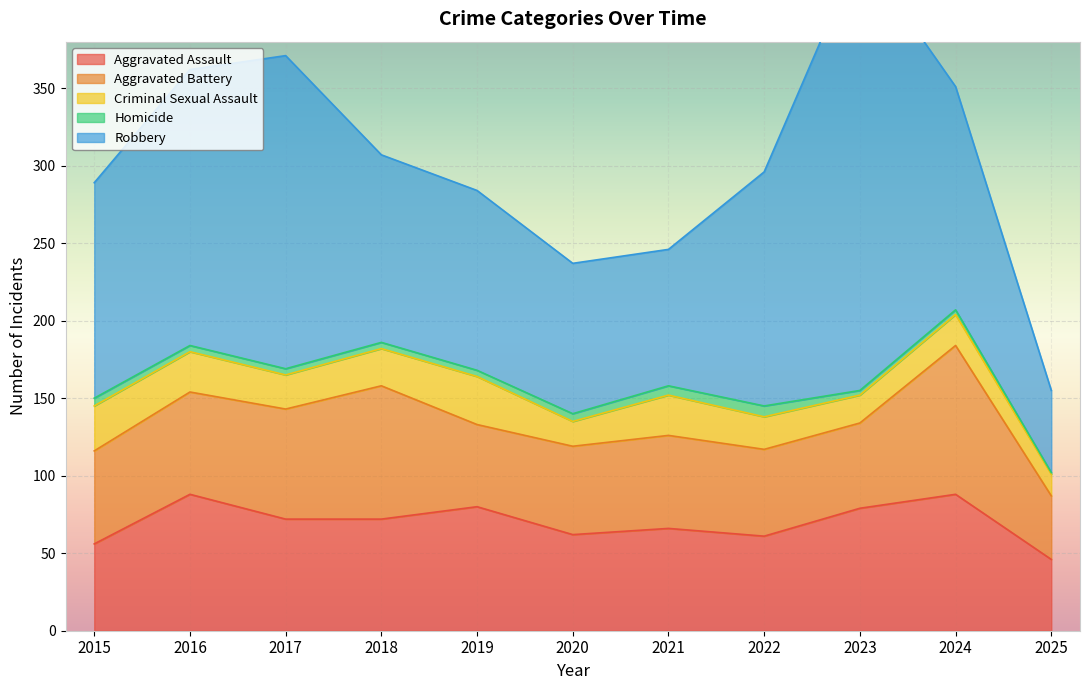

Reading left to right, what are all the values shown in this chart?

Aggravated Assault: 56	88	72	72	80	62	66	61	79	88	46
Aggravated Battery: 60	66	71	86	53	57	60	56	55	96	41
Criminal Sexual Assault: 29	26	22	24	31	16	26	21	18	20	14
Homicide: 5	4	4	4	4	5	6	7	3	3	1
Robbery: 139	178	202	121	116	97	88	151	284	144	53